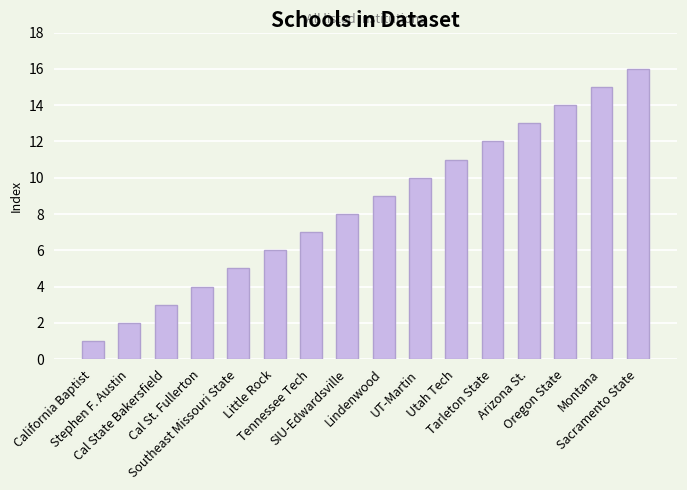

Reading right to left, what are all the values shown in this chart?

Sacramento State=16	Montana=15	Oregon State=14	Arizona St.=13	Tarleton State=12	Utah Tech=11	UT-Martin=10	Lindenwood=9	SIU-Edwardsville=8	Tennessee Tech=7	Little Rock=6	Southeast Missouri State=5	Cal St. Fullerton=4	Cal State Bakersfield=3	Stephen F. Austin=2	California Baptist=1